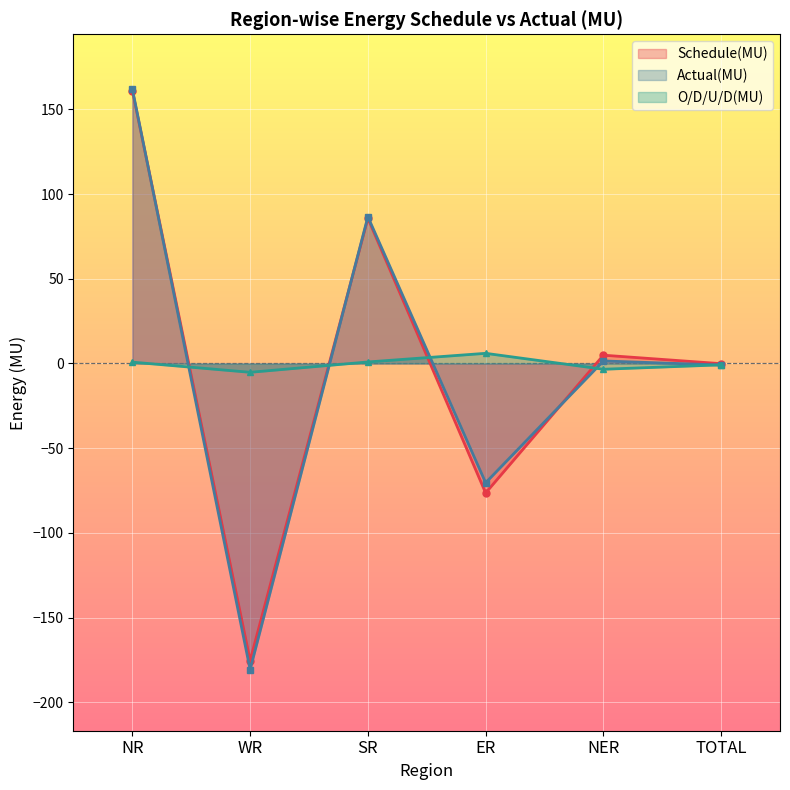

Does the chart display data point markers on the line(s)?

Yes